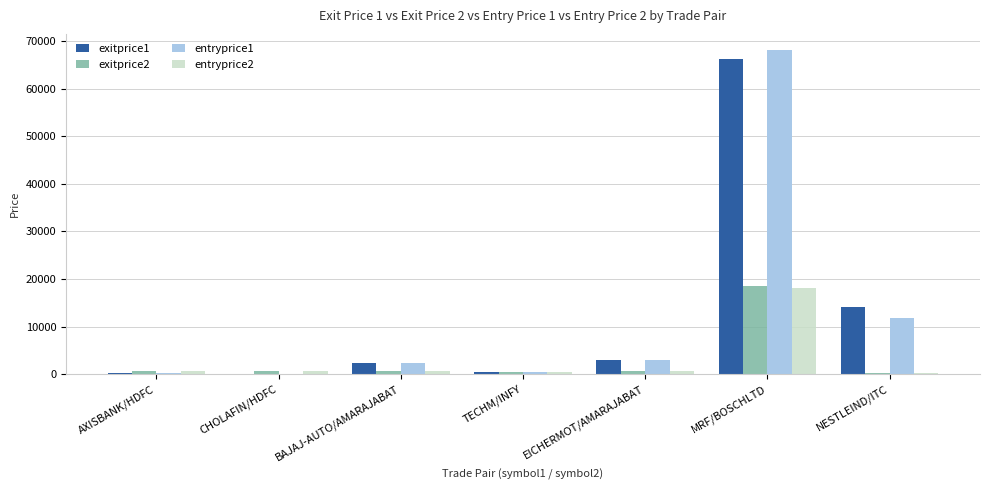

The value of entryprice1 at MRF/BOSCHLTD is 34050. True or false?

False